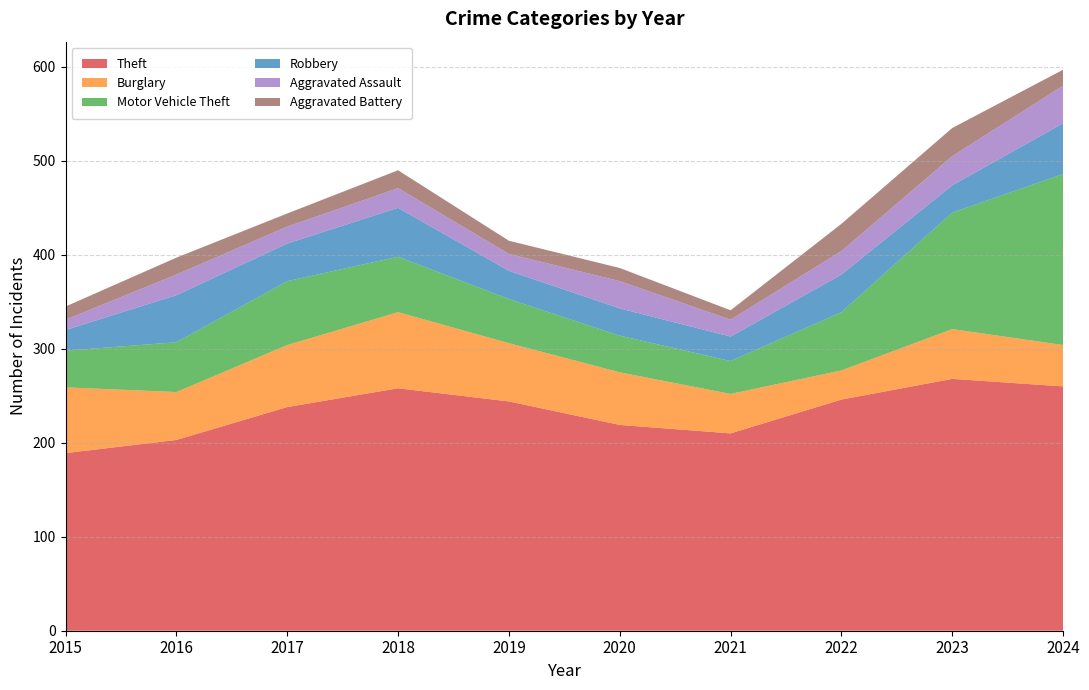

Reading right to left, extract all data points from this chart.

Theft: 260	268	246	210	219	244	258	238	203	189
Burglary: 44	53	31	42	56	62	81	66	51	70
Motor Vehicle Theft: 182	124	62	35	39	47	59	68	53	39
Robbery: 54	29	40	26	29	30	52	40	50	22
Aggravated Assault: 40	31	25	18	29	18	21	18	22	11
Aggravated Battery: 17	30	29	10	14	14	19	14	18	14